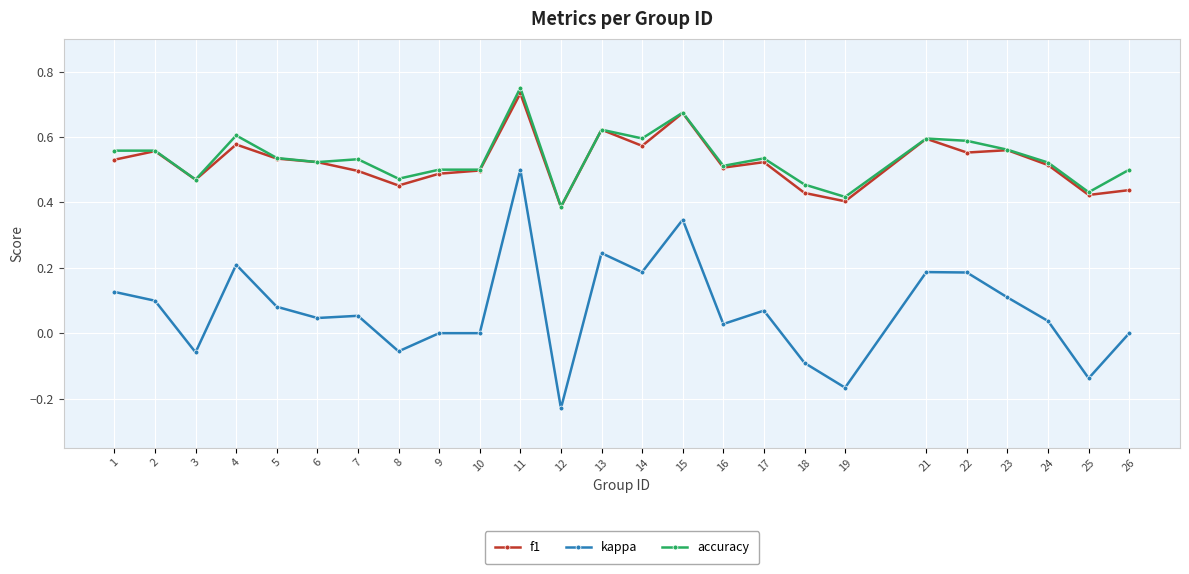

At which label is accuracy closest to 0?

12